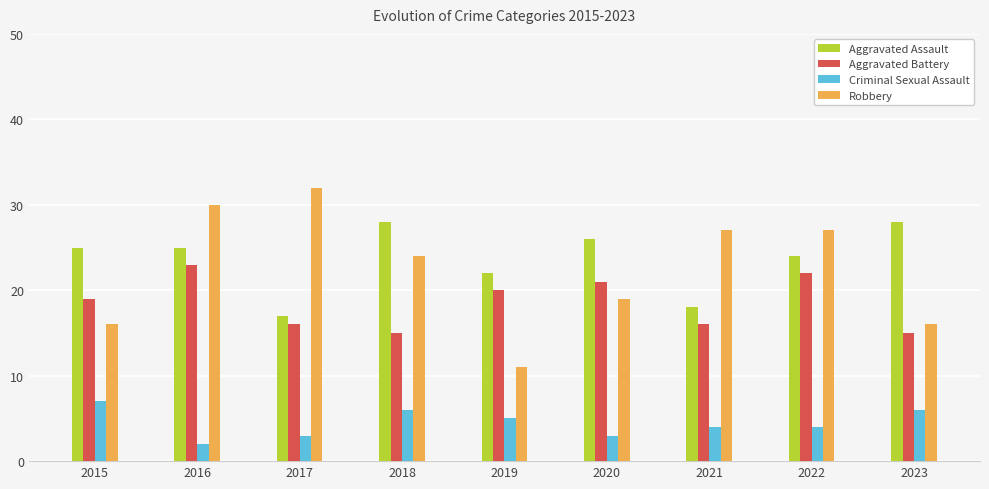

How many data points in Aggravated Assault are less than 25?

4